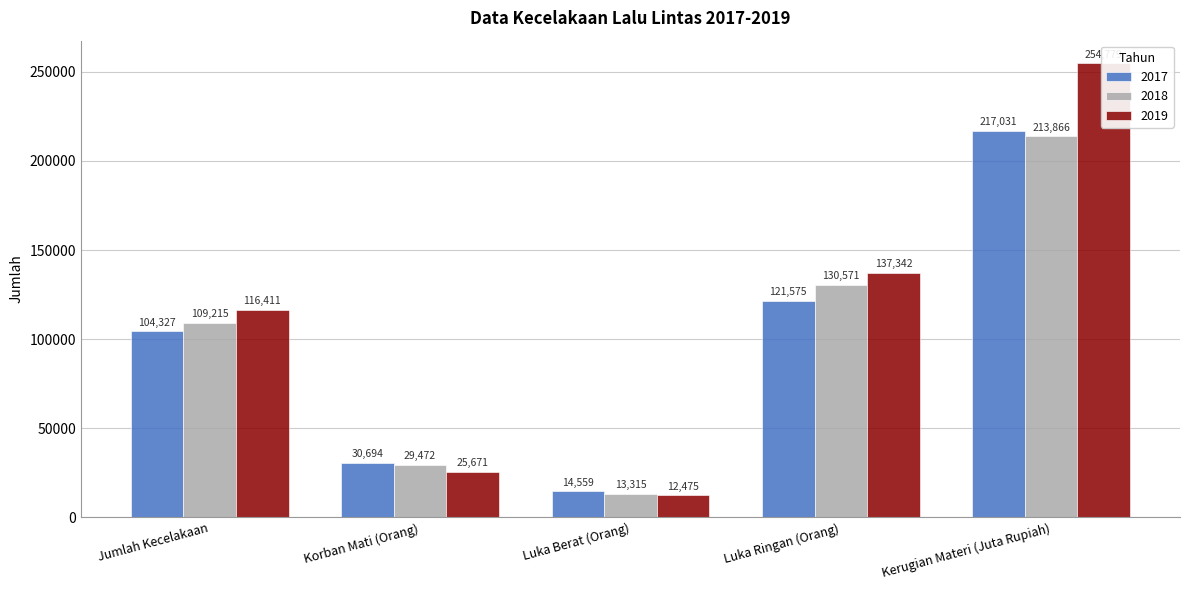

What is the spread (max minus min) of values at Korban Mati (Orang)?

5023